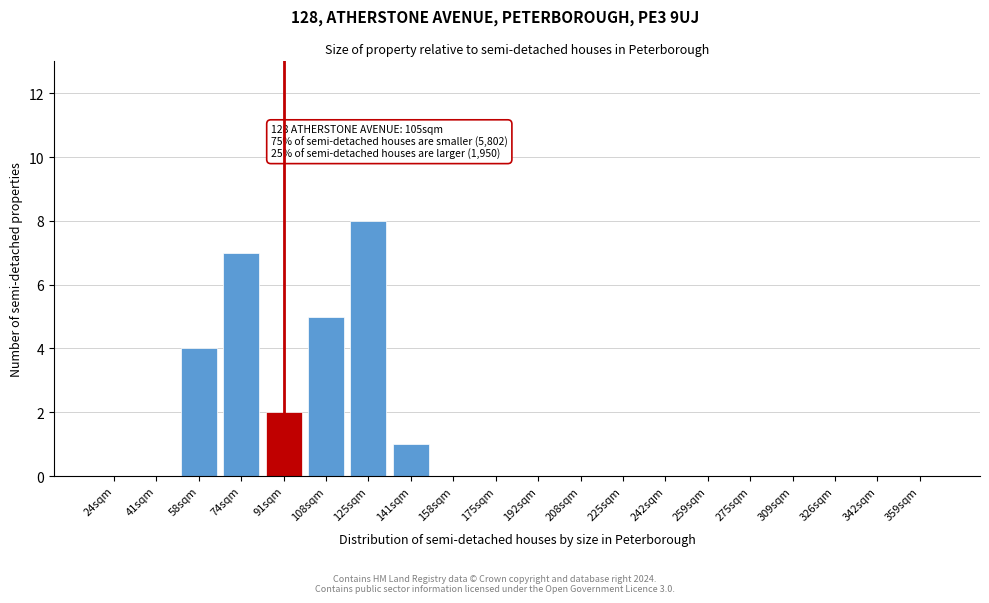

Reading left to right, extract all data points from this chart.

24sqm=0	41sqm=0	58sqm=4	74sqm=7	91sqm=2	108sqm=5	125sqm=8	141sqm=1	158sqm=0	175sqm=0	192sqm=0	208sqm=0	225sqm=0	242sqm=0	259sqm=0	275sqm=0	309sqm=0	326sqm=0	342sqm=0	359sqm=0